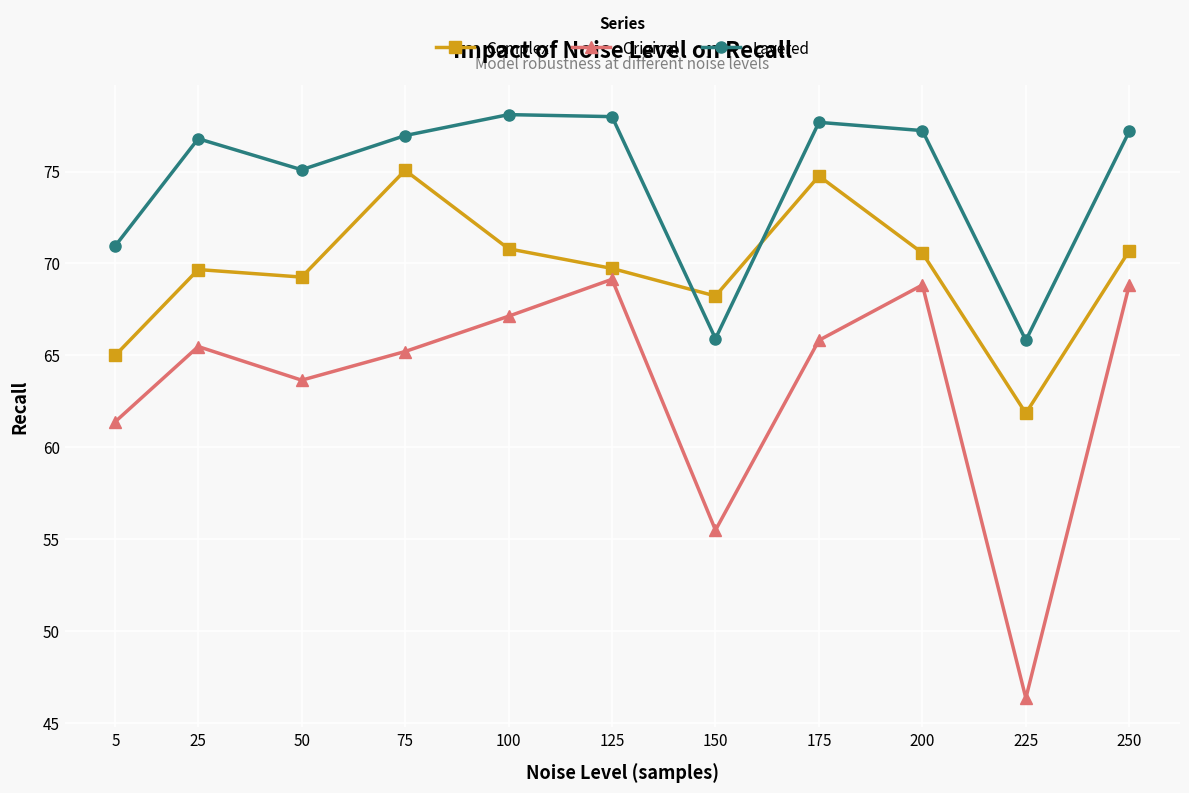

How many distinct data groups are displayed?

3